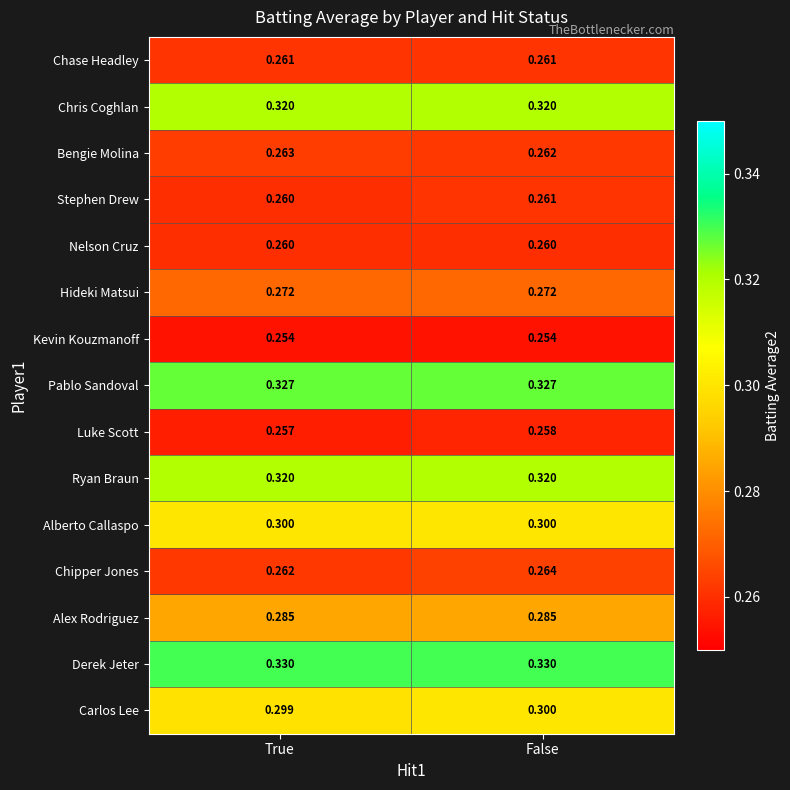

Which series has the largest total across all categories?

Derek Jeter